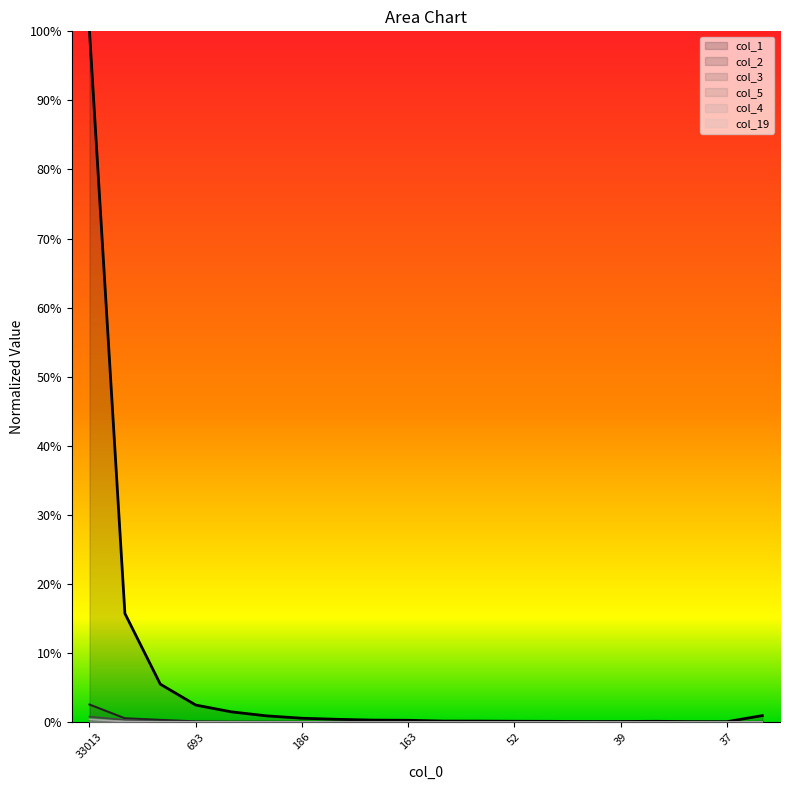

Reading left to right, list all the values displayed in this chart.

col_1: 1.0	0.2	0.1	0.0	0.0	0.0	0.0	0.0	0.0	0.0	0.0	0.0	0.0	0.0	0.0	0.0	0.0	0.0	0.0	0.0
col_2: 0.0	0.0	0.0	0.0	0.0	0.0	0.0	0.0	0.0	0.0	0.0	0.0	0.0	0.0	0.0	0.0	0.0	0.0	0.0	0.0
col_19: 0.0	0.0	0.0	0.0	0.0	0.0	0.0	0.0	0.0	0.0	0.0	0.0	0.0	0.0	0.0	0.0	0.0	0.0	0.0	0.0
col_3: 0.0	0.0	0.0	0.0	0.0	0.0	0.0	0.0	0.0	0.0	0.0	0.0	0.0	0.0	0.0	0.0	0.0	0.0	0.0	0.0
col_5: 0.0	0.0	0.0	0.0	0.0	0.0	0.0	0.0	0.0	0.0	0.0	0.0	0.0	0.0	0.0	0.0	0.0	0.0	0.0	0.0
col_4: 0.0	0.0	0.0	0.0	0.0	0.0	0.0	0.0	0.0	0.0	0.0	0.0	0.0	0.0	0.0	0.0	0.0	0.0	0.0	0.0